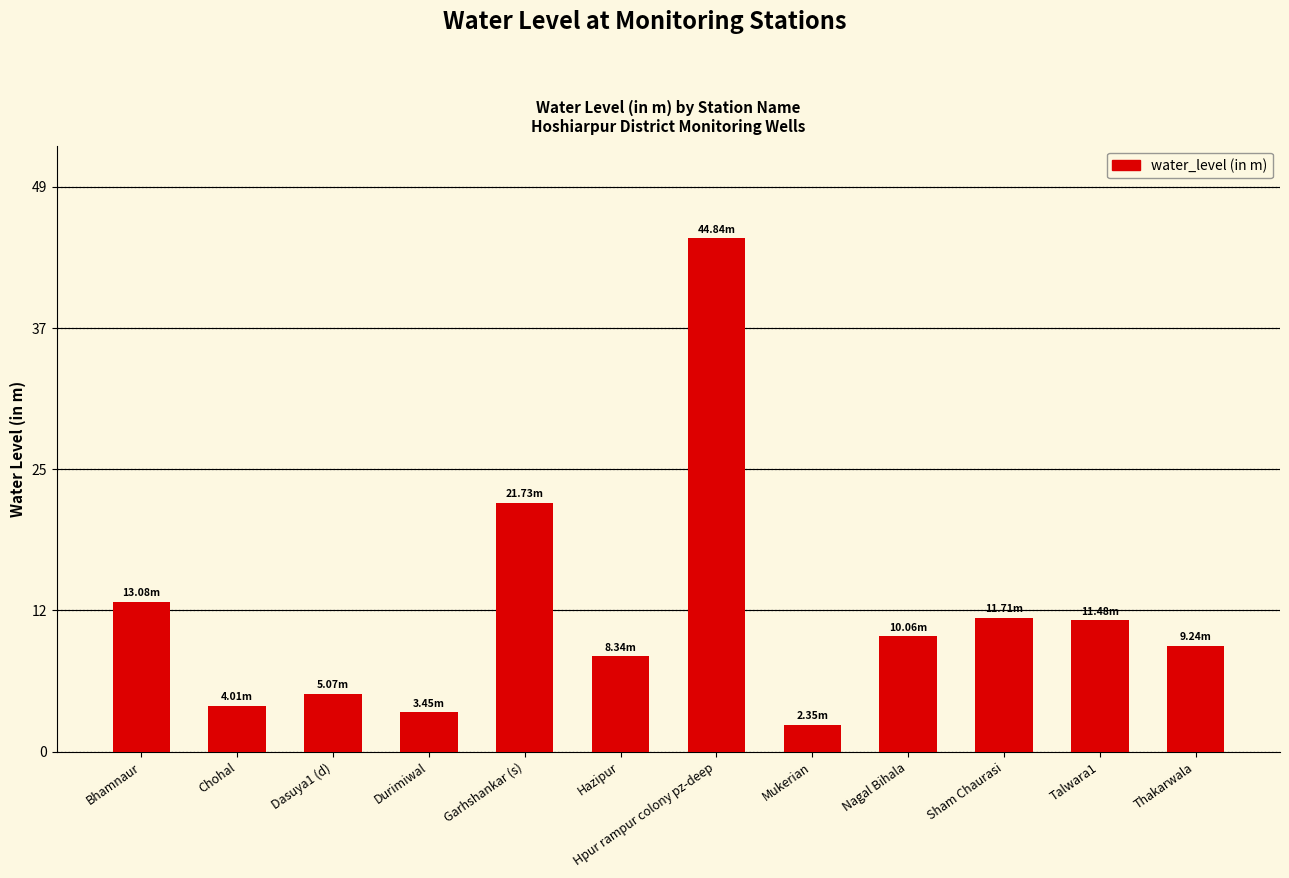

What is the ratio of the value at Nagal Bihala to the value at Hazipur?

1.2